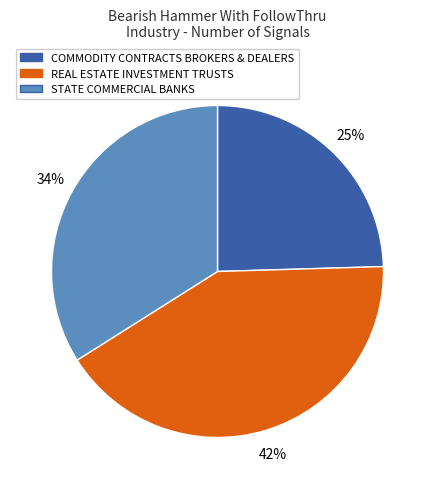

To the nearest percent, what is the difference between the REAL ESTATE INVESTMENT TRUSTS and STATE COMMERCIAL BANKS slice percentages?

8%